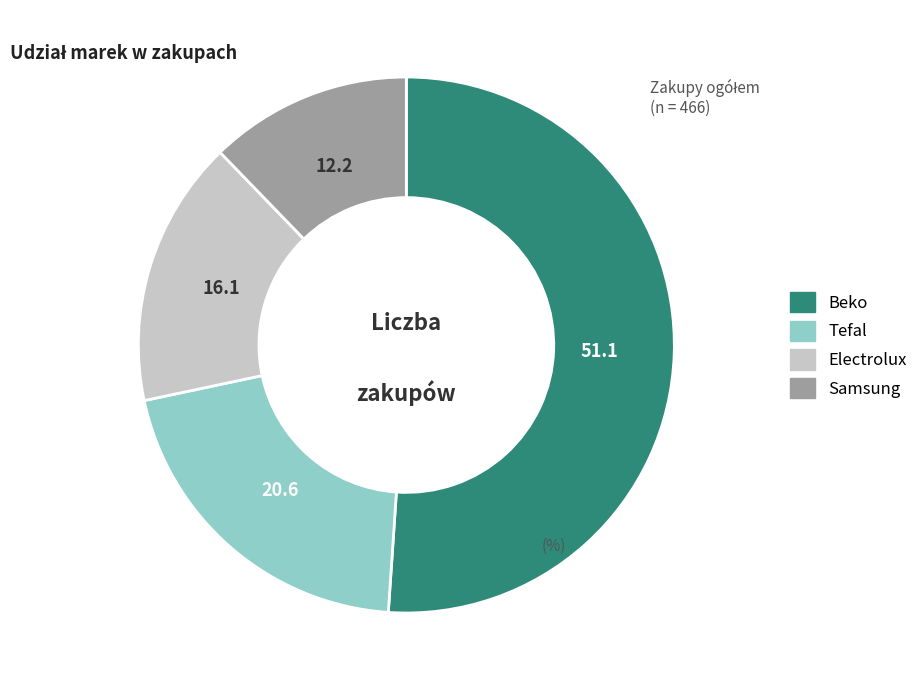

How many segments does this pie chart have?

4